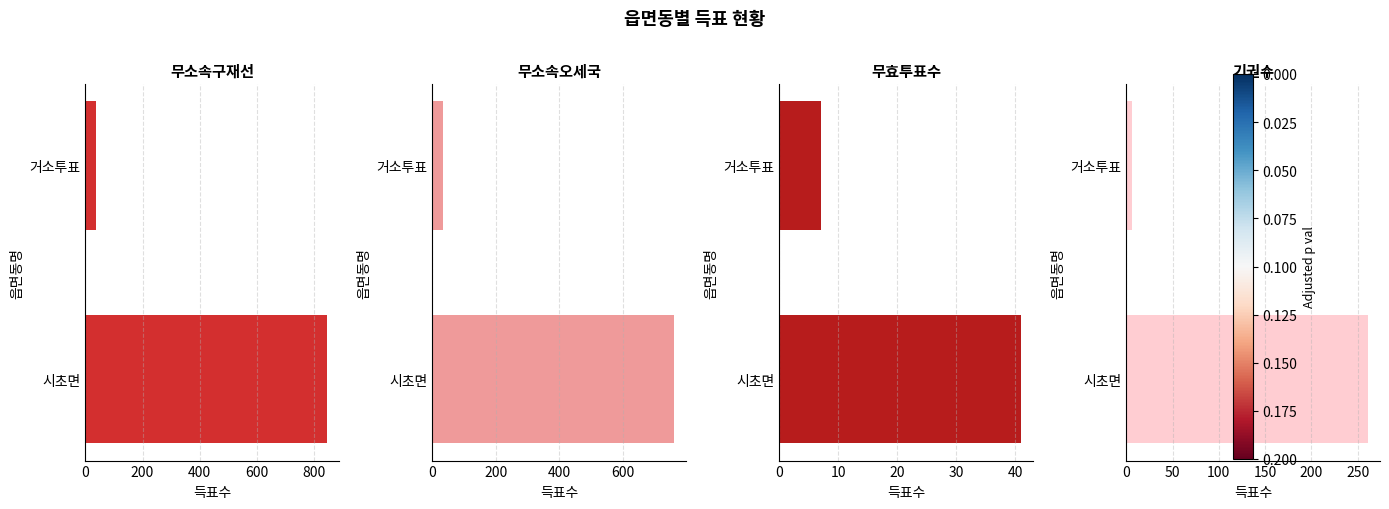

What is the sum of all 무소속구재선 values?

883